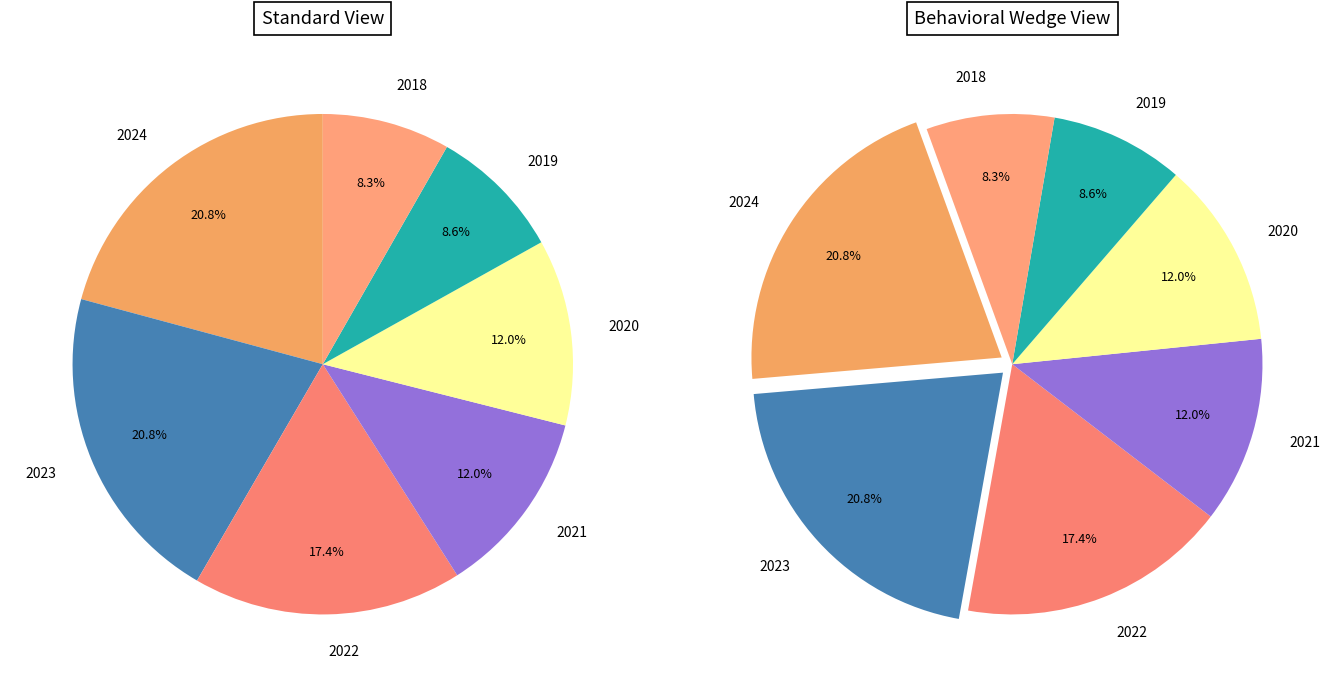

What is the ratio of the value at 2024 to the value at 2018?

2.5